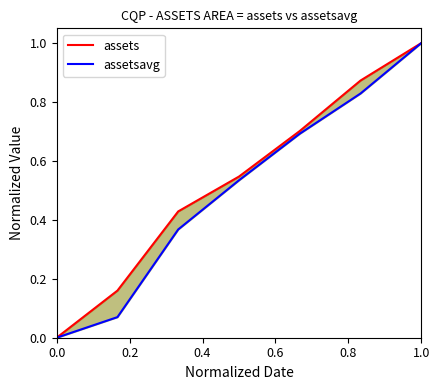

List the series in order of their peak value, lowest first.

assets, assetsavg